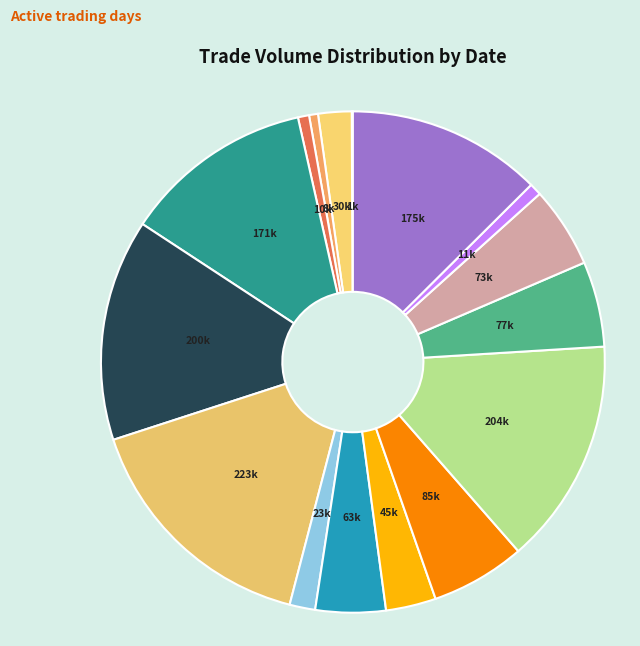

Is there any slice that represents more than half of the pie?

No